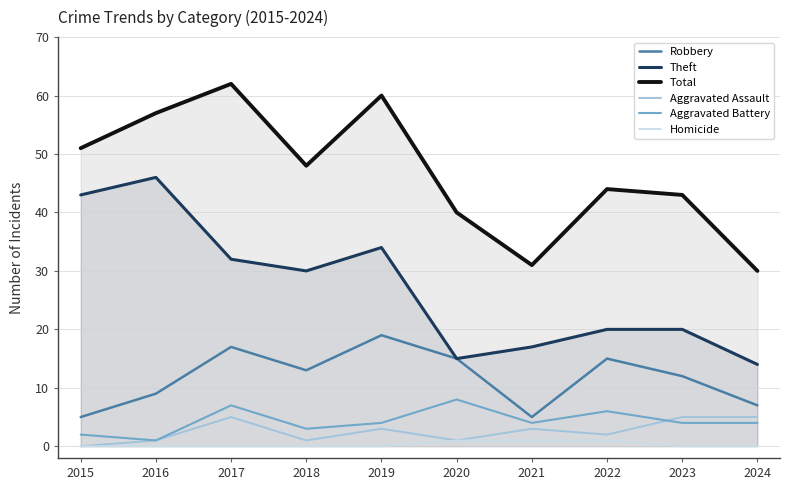

Is it true that Homicide equals 0 at 2018?

True